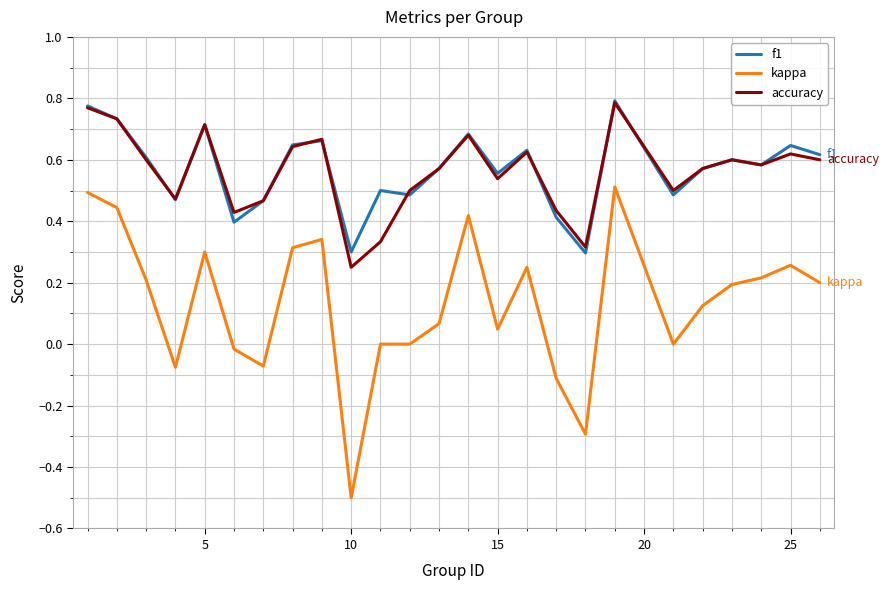

True or false: kappa and f1 intersect in this chart.

False